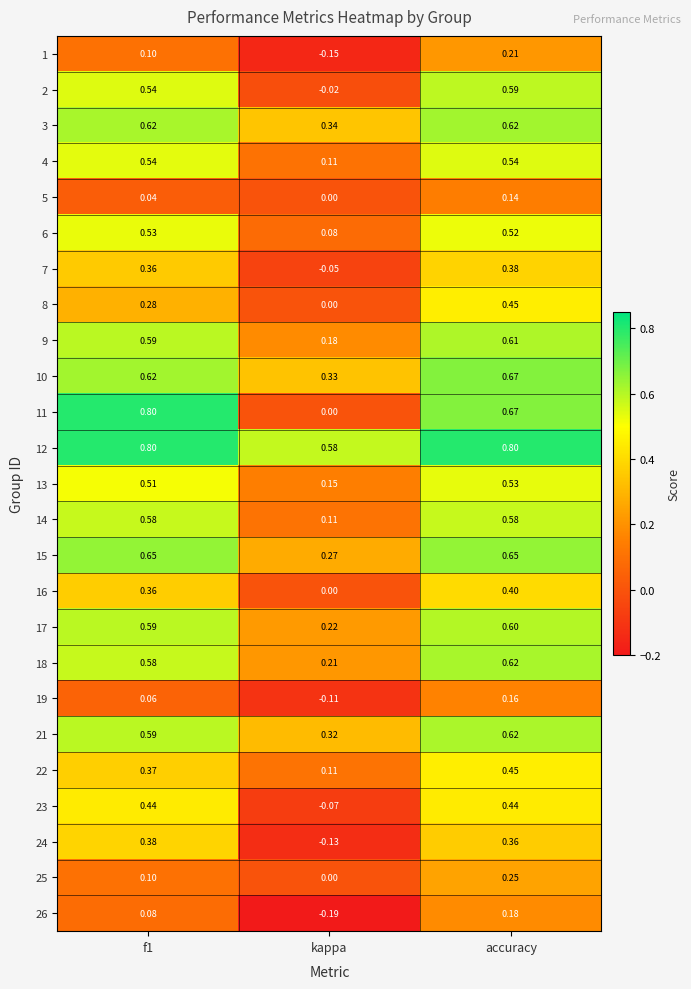

Which series changed the most between kappa and accuracy?

11